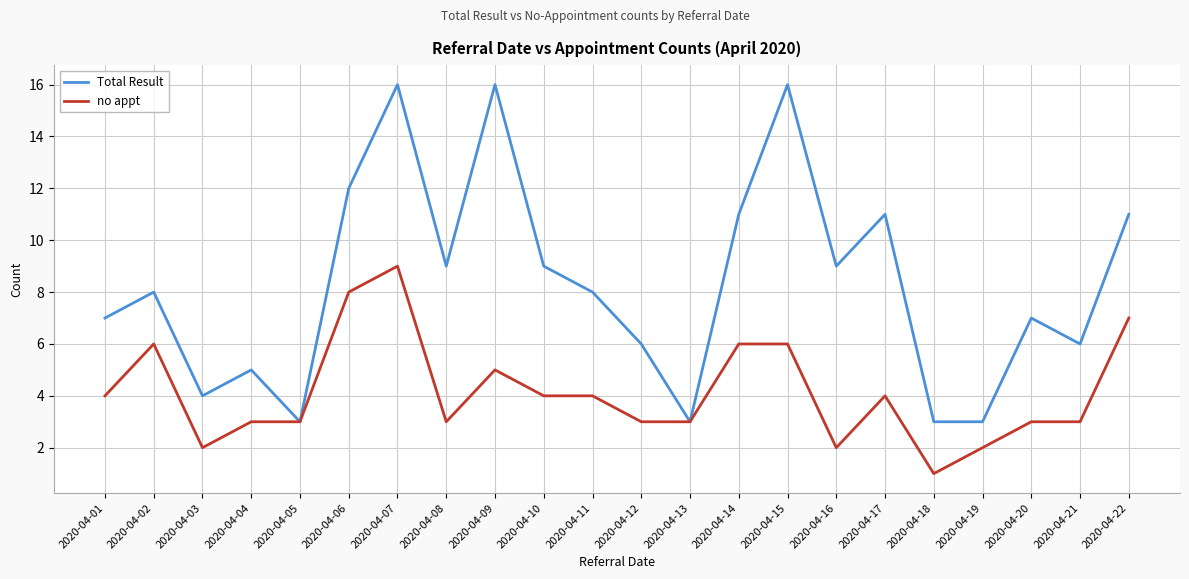

Which series has the largest total across all categories?

Total Result